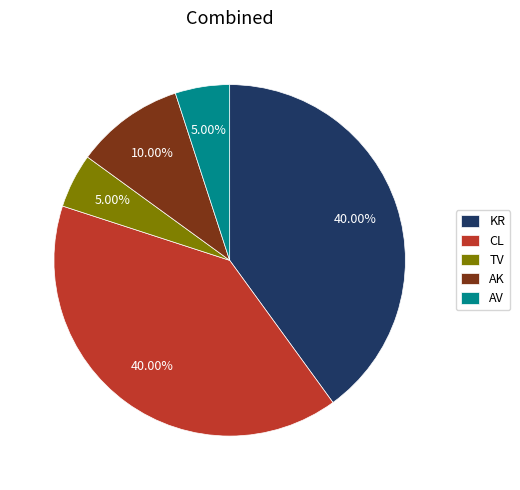

True or false: KR accounts for 21% of the total.

False